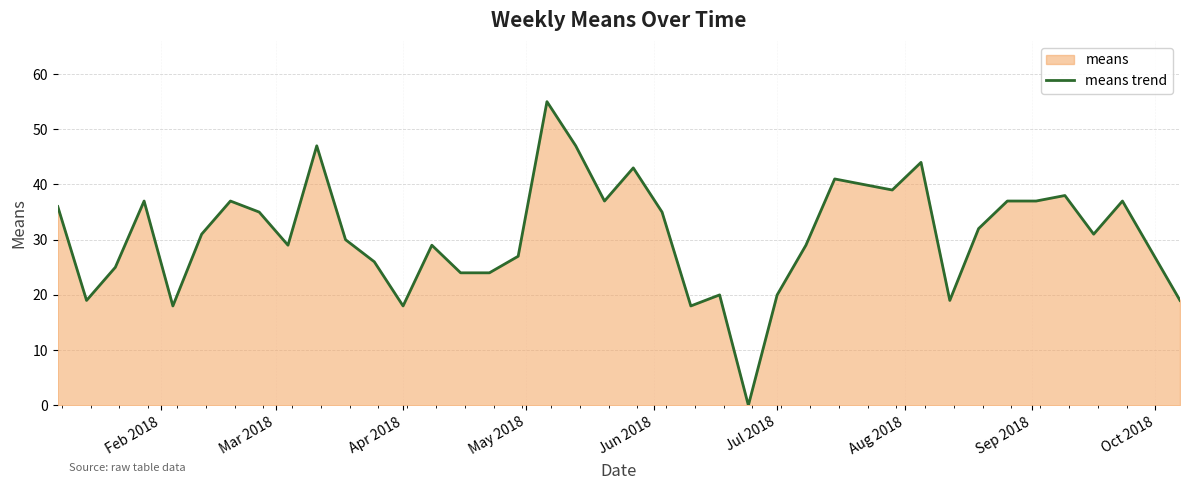

What is the difference between the maximum and minimum values?

55